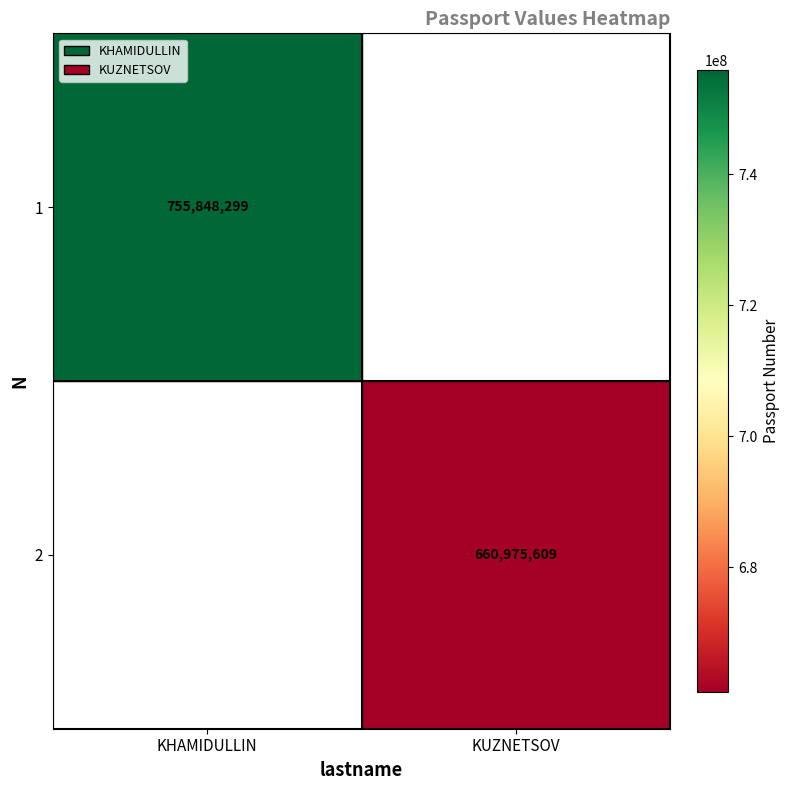

The value of 2 at KUZNETSOV is 660975609. True or false?

True